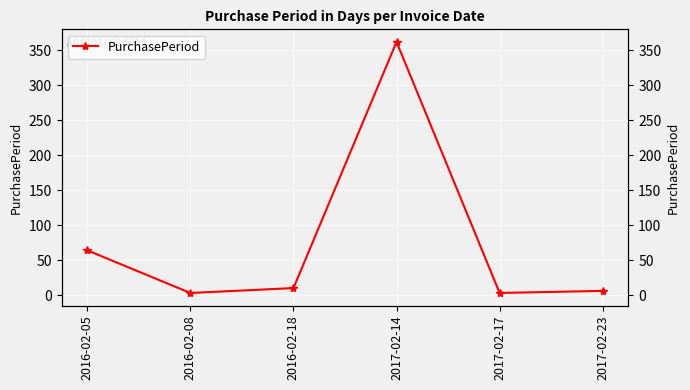

At which label does the data first exceed 10?

2016-02-05